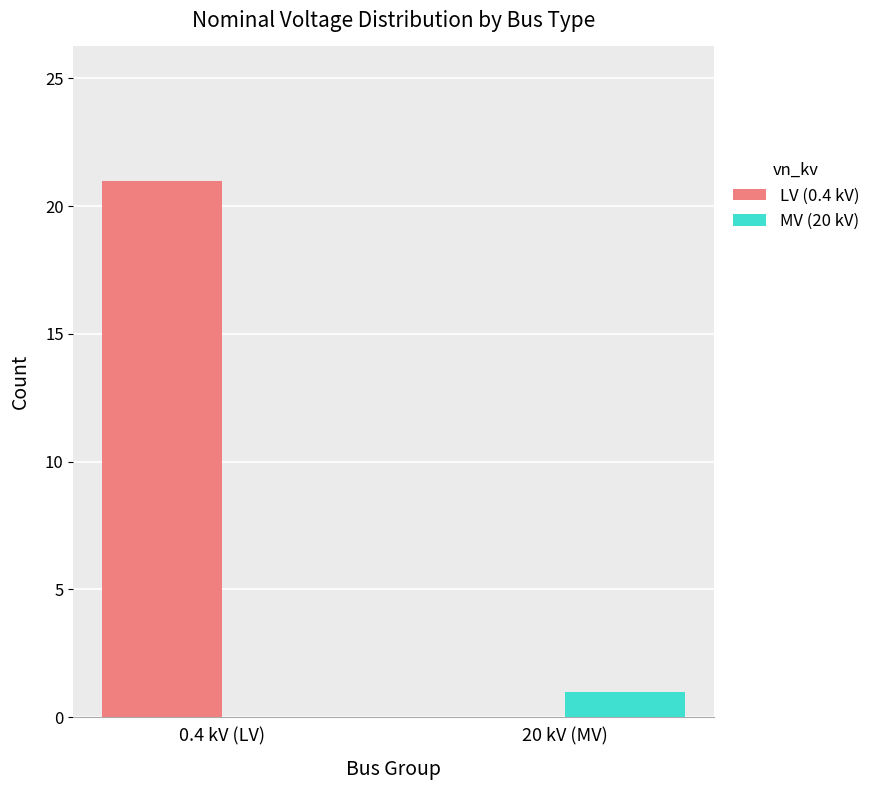

What is the difference between the MV (20 kV) values at 20 kV (MV) and 0.4 kV (LV)?

1